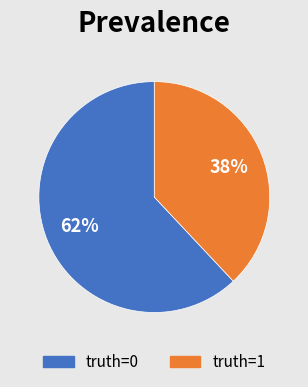

Is there any slice that represents more than half of the pie?

Yes